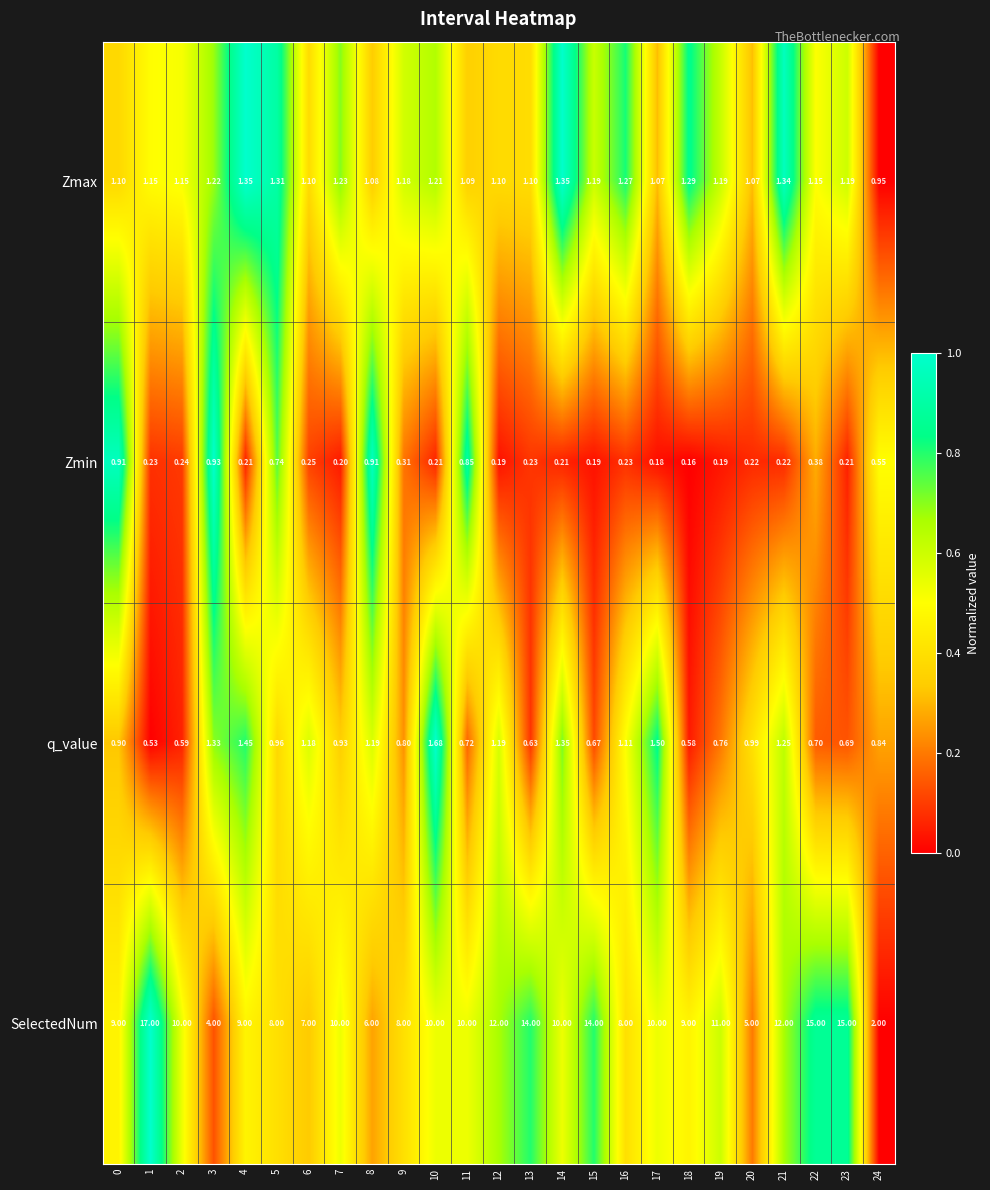

Rank the series by their maximum value, from highest to lowest.

SelectedNum, q_value, Zmax, Zmin